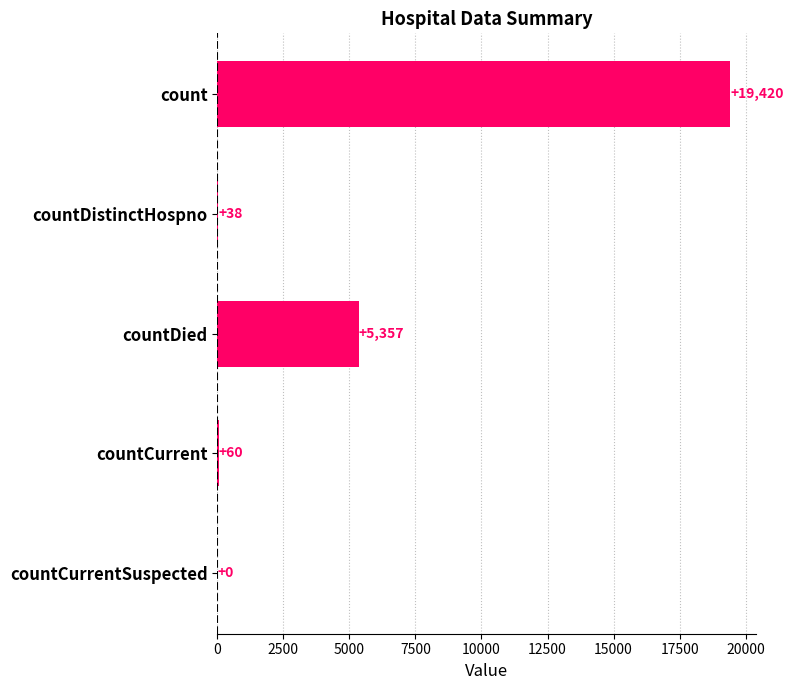

What value does the data have at countDied, to the nearest 50?

5350